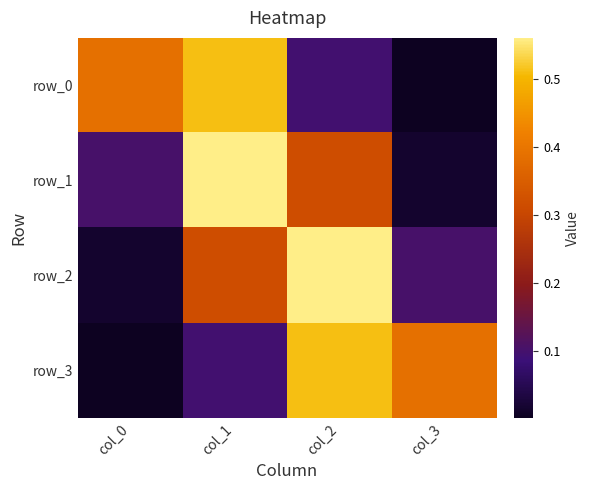

What is the spread (max minus min) of values at col_0?

0.4